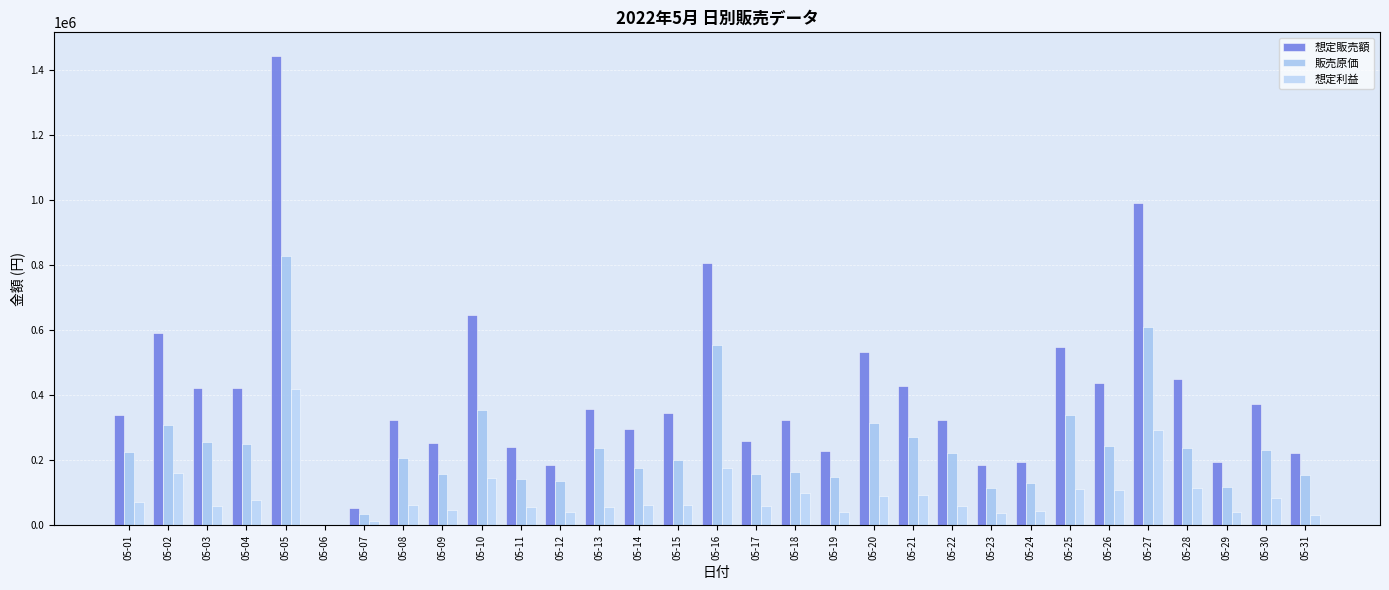

Which series has the largest range (max minus min)?

想定販売額